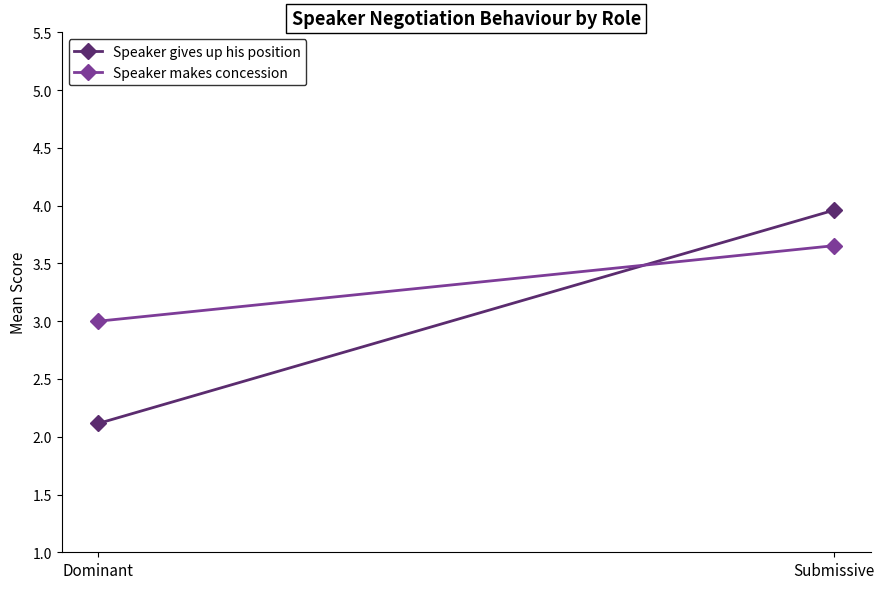

List the series in order of their peak value, highest first.

Speaker gives up his position, Speaker makes concession